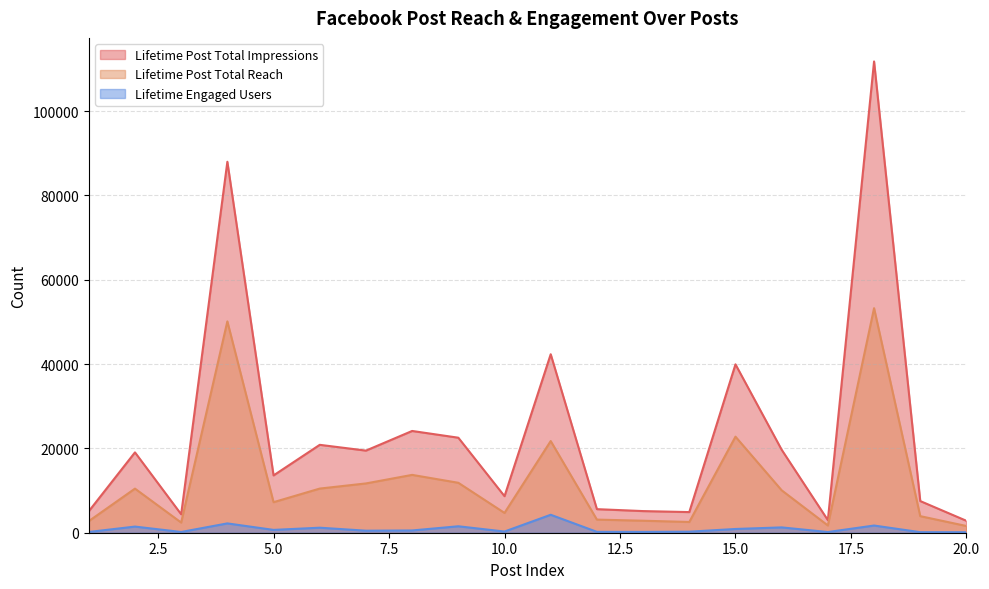

True or false: Lifetime Post Total Reach and Lifetime Engaged Users intersect in this chart.

False